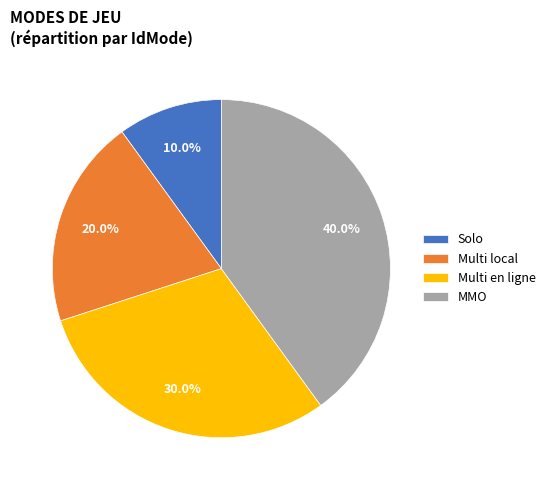

To the nearest percent, what percentage of the pie is Multi en ligne?

30%